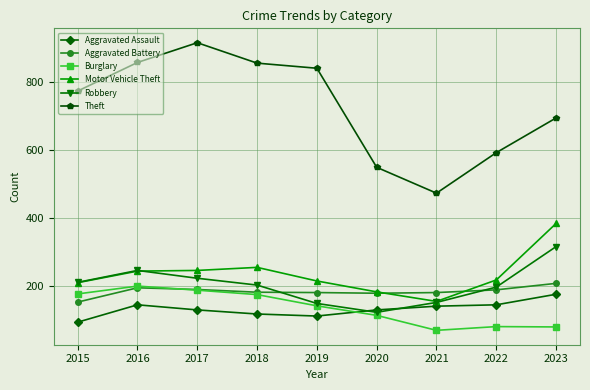

The value of Burglary at 2016 is 201. True or false?

True